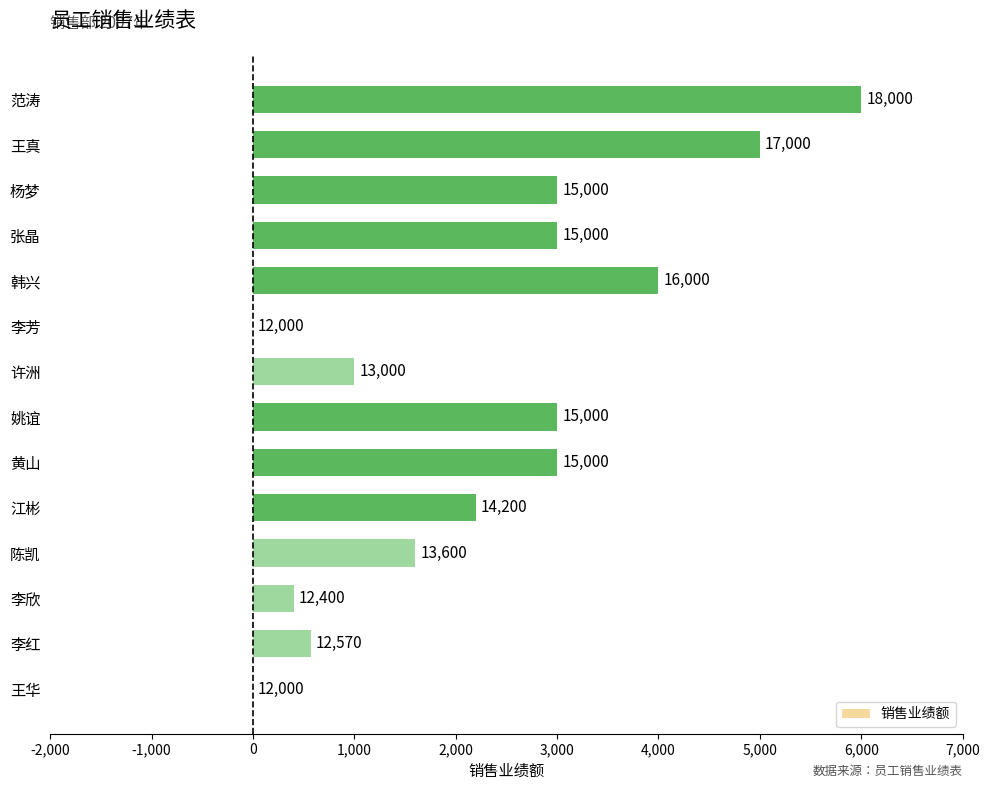

What is the difference between the maximum and minimum values?

6000